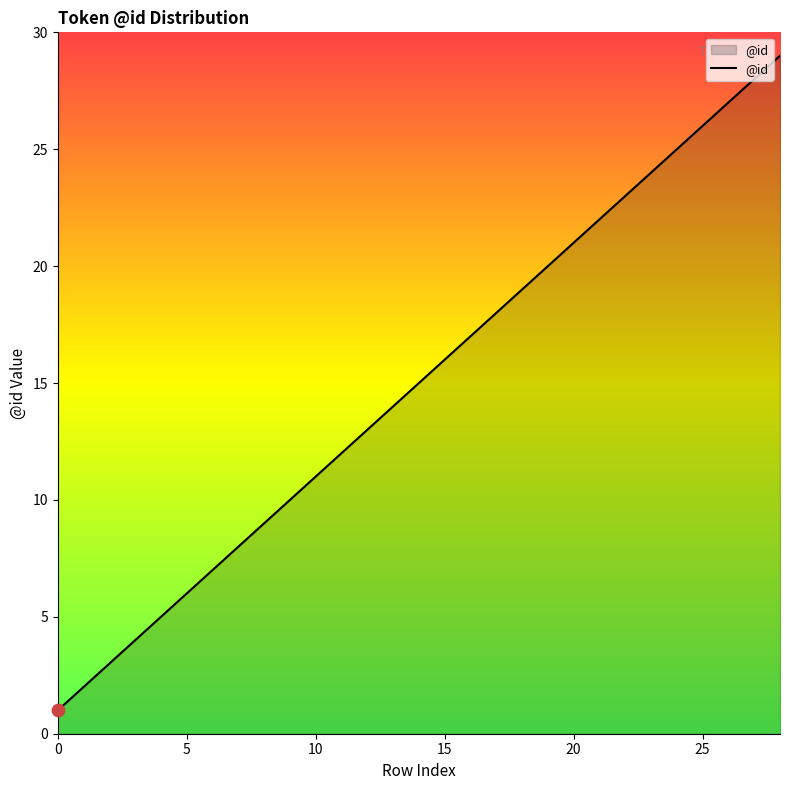

What is the maximum value shown in the chart?

29